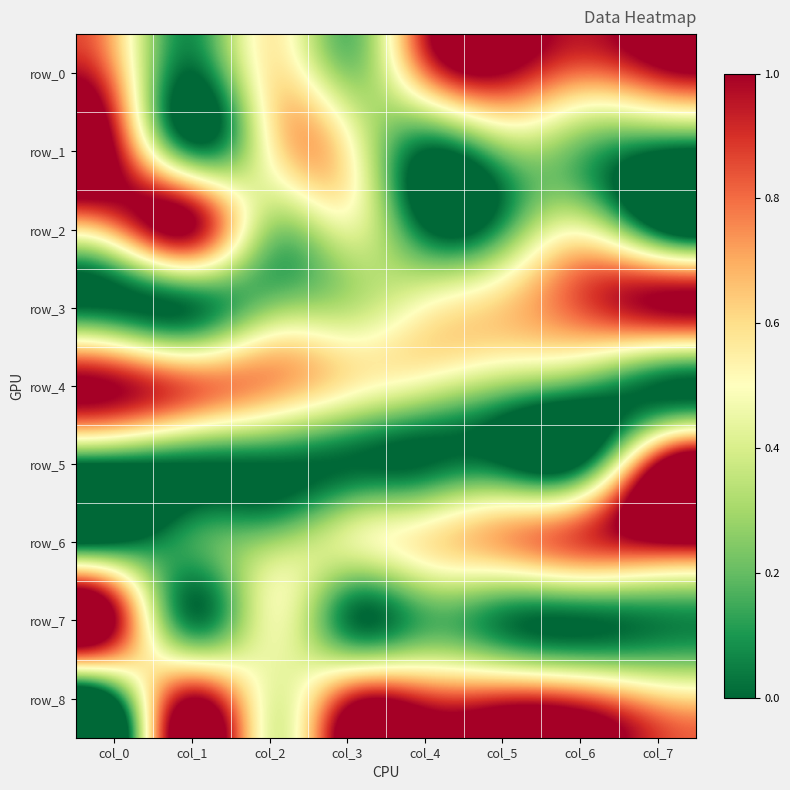

Is the value of row_4 at col_1 greater than the value of row_5 at col_5?

Yes